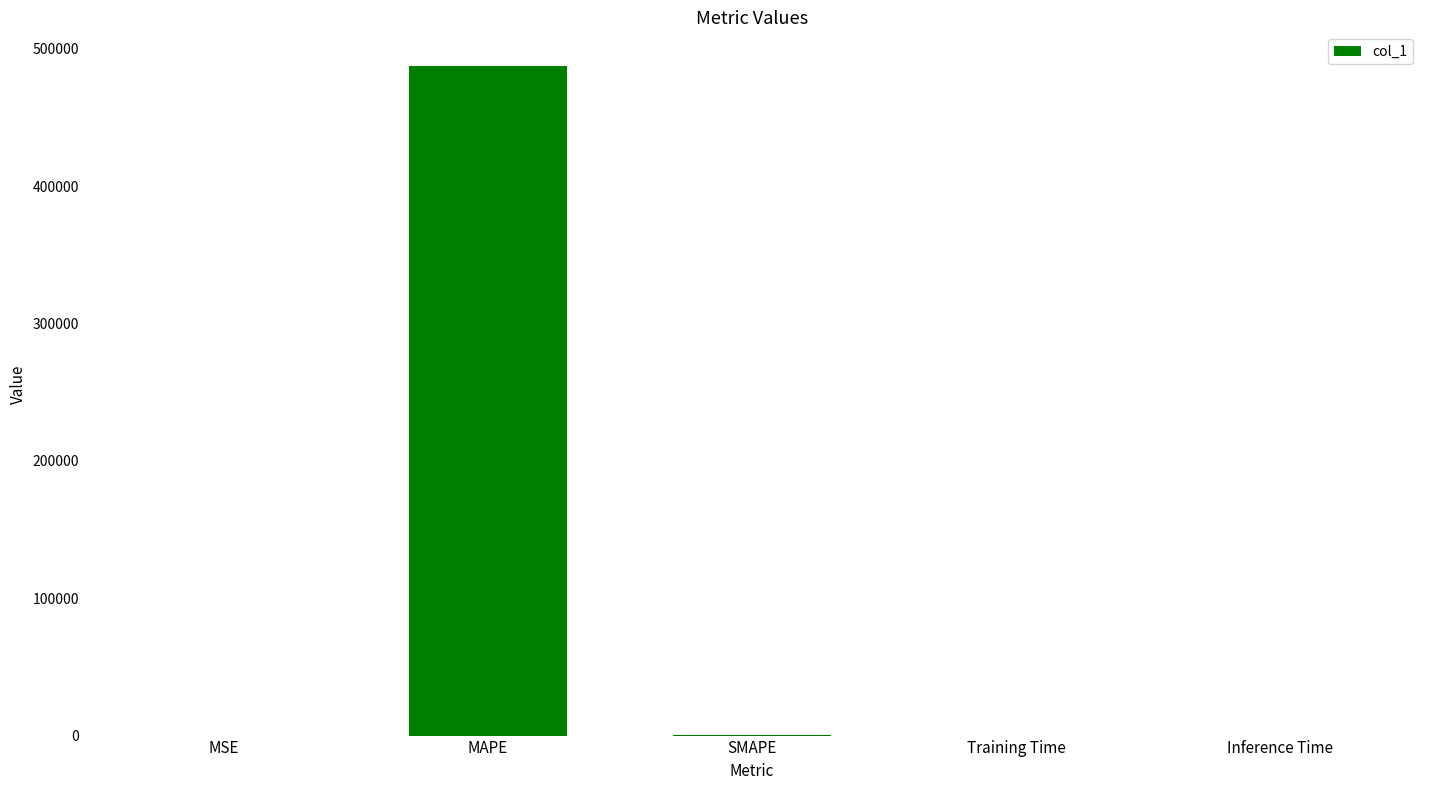

What is the maximum value shown in the chart?

487739.2